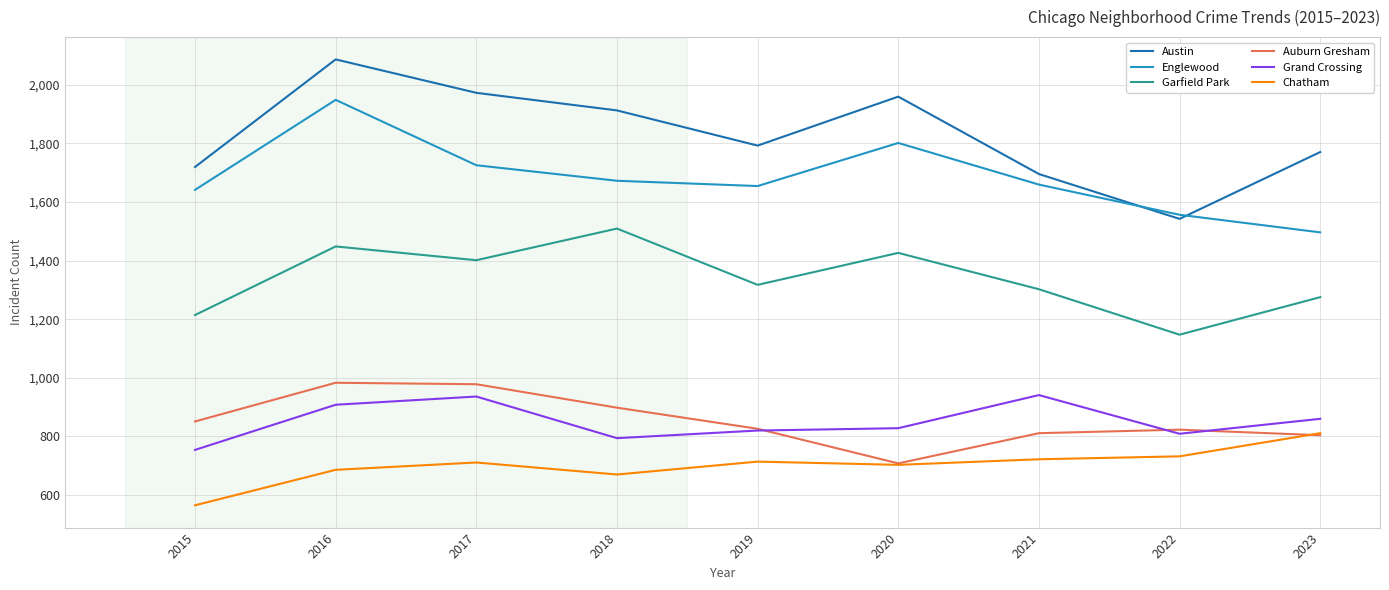

Rank the series at 2021 from highest to lowest value.

Austin, Englewood, Garfield Park, Grand Crossing, Auburn Gresham, Chatham